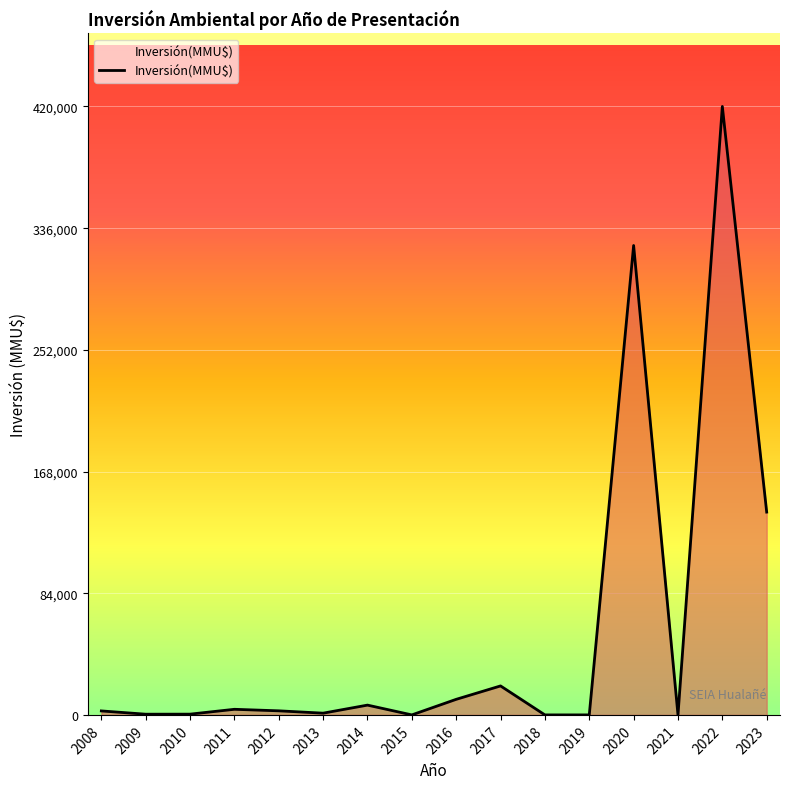

What is the maximum value shown in the chart?

420000